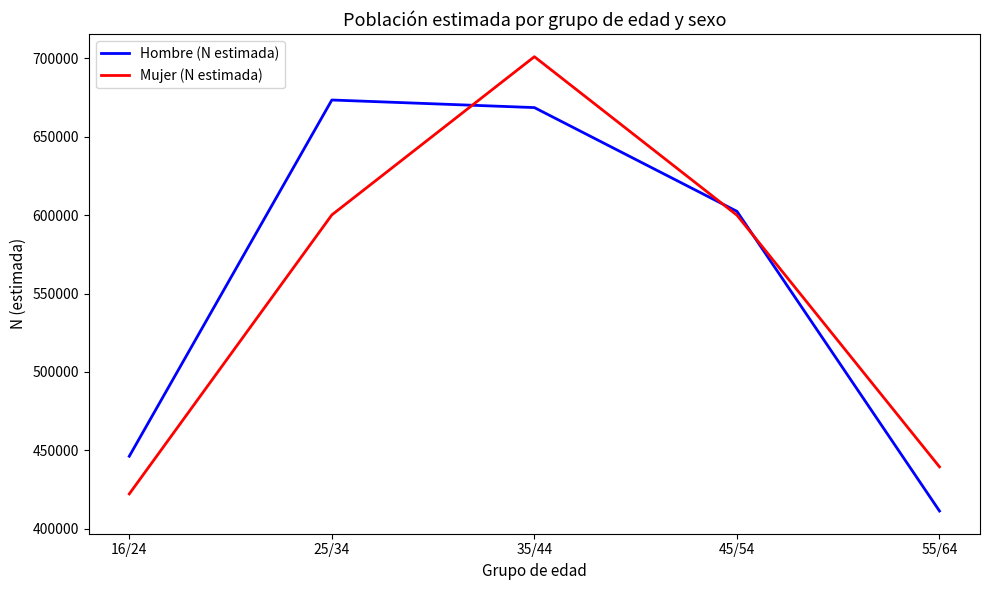

At 55/64, list the series in order from smallest to largest.

Hombre (N estimada), Mujer (N estimada)